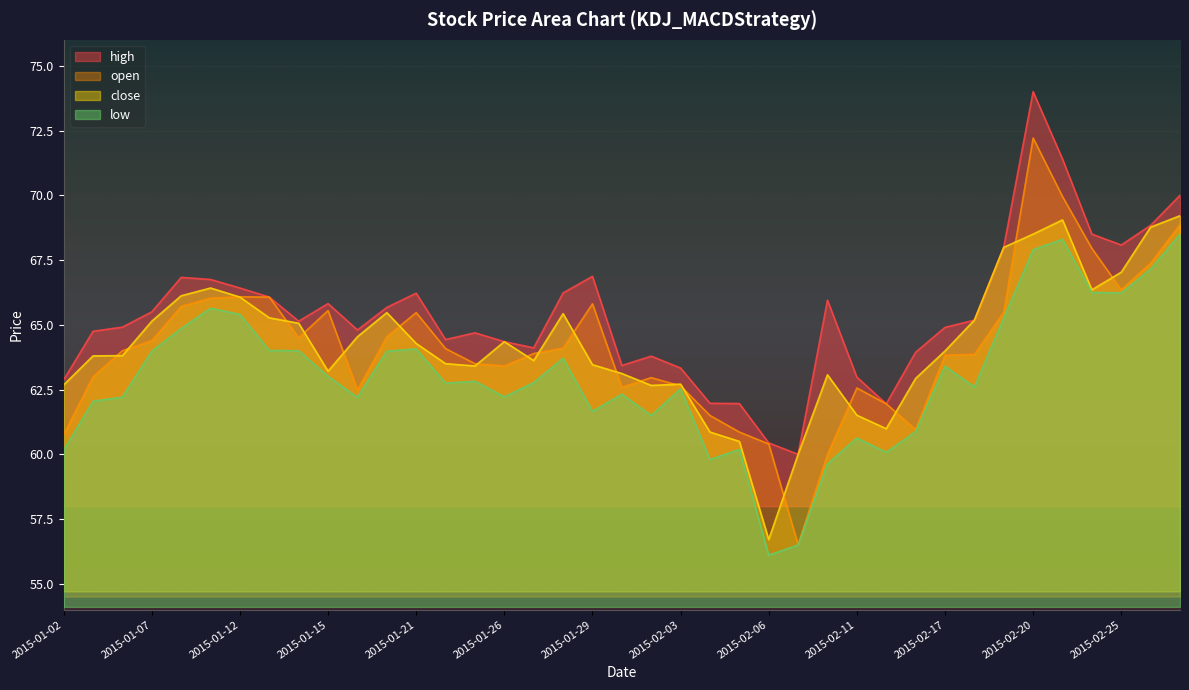

At which label is low closest to 62?

2015-01-05